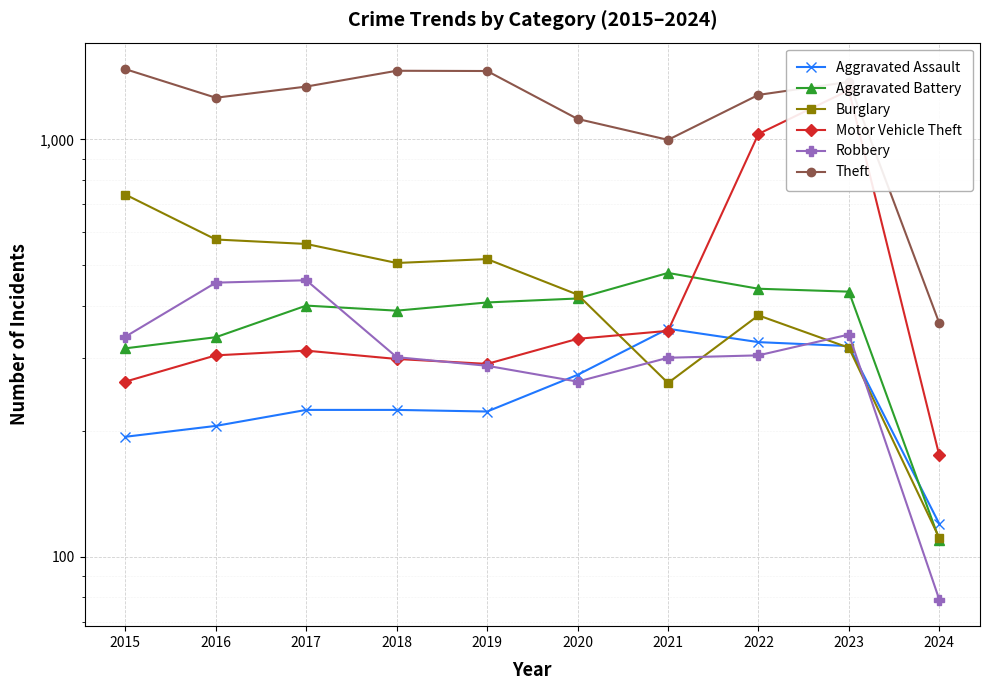

Which series has the widest spread of values?

Motor Vehicle Theft